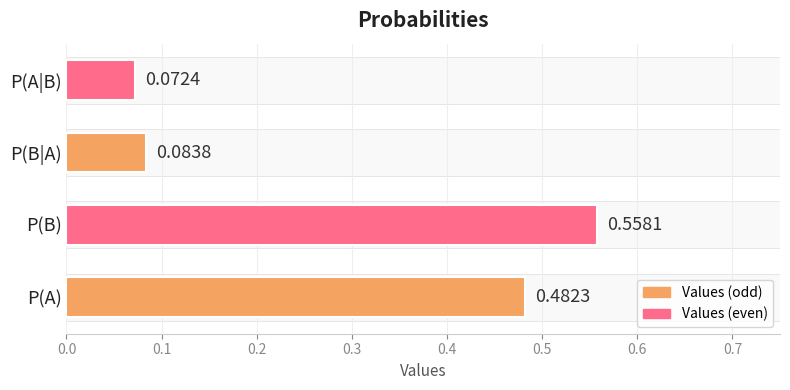

What is the difference between the second highest and minimum values?

0.4